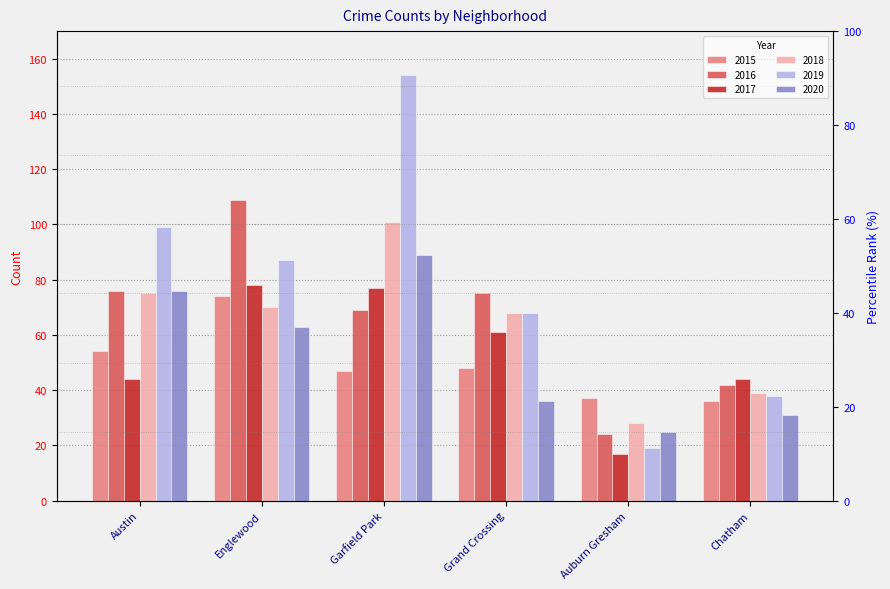

Reading left to right, extract all data points from this chart.

2015: 54	74	47	48	37	36
2016: 76	109	69	75	24	42
2017: 44	78	77	61	17	44
2018: 75	70	101	68	28	39
2019: 99	87	154	68	19	38
2020: 76	63	89	36	25	31